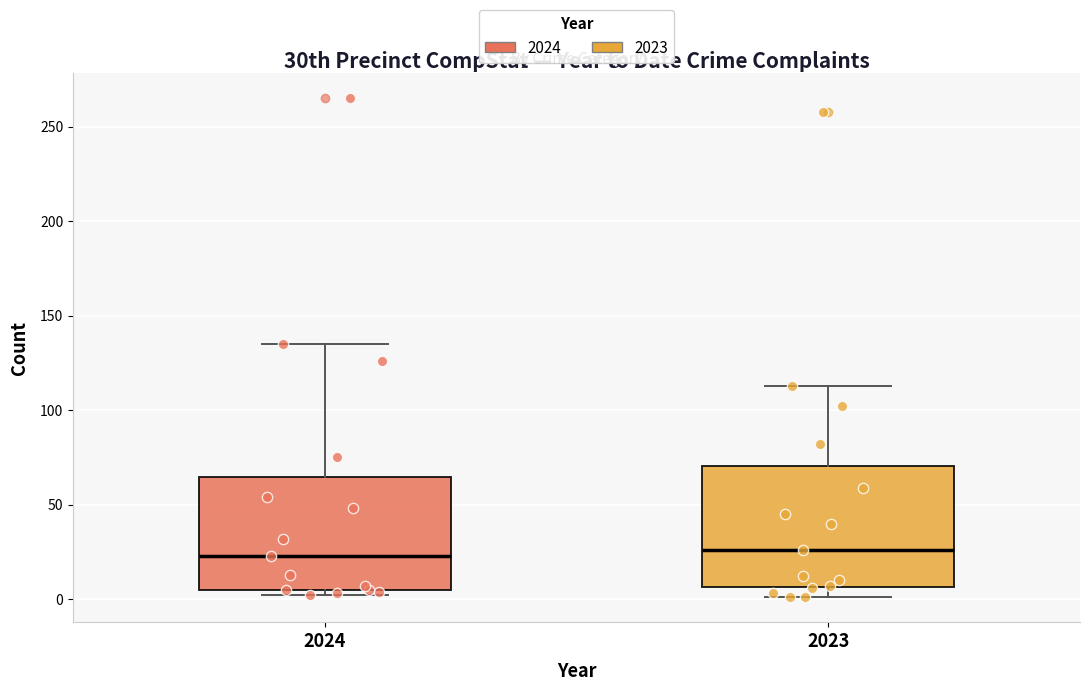

Where does the lower whisker of the box at x = 2023 end on the y-axis? The values are not printed on the chart, so give them approximately, as read against the axis.

0